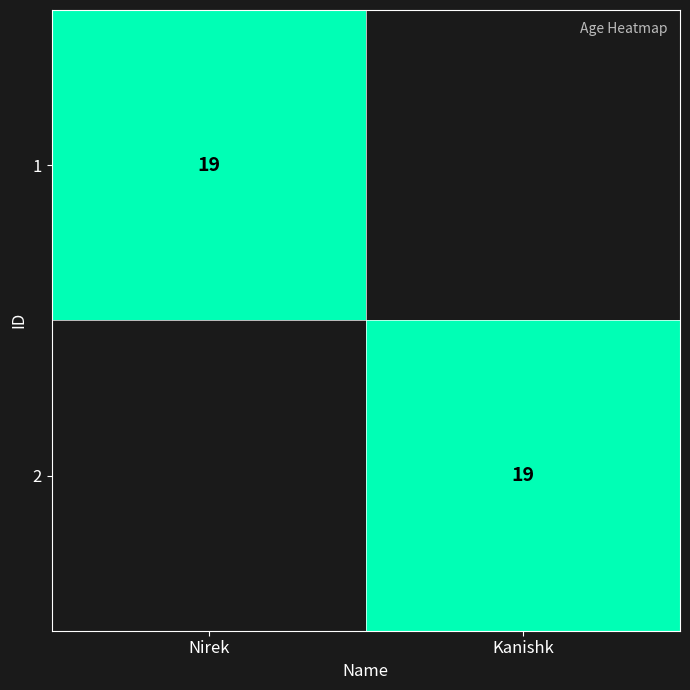

How many series are shown in this chart?

2